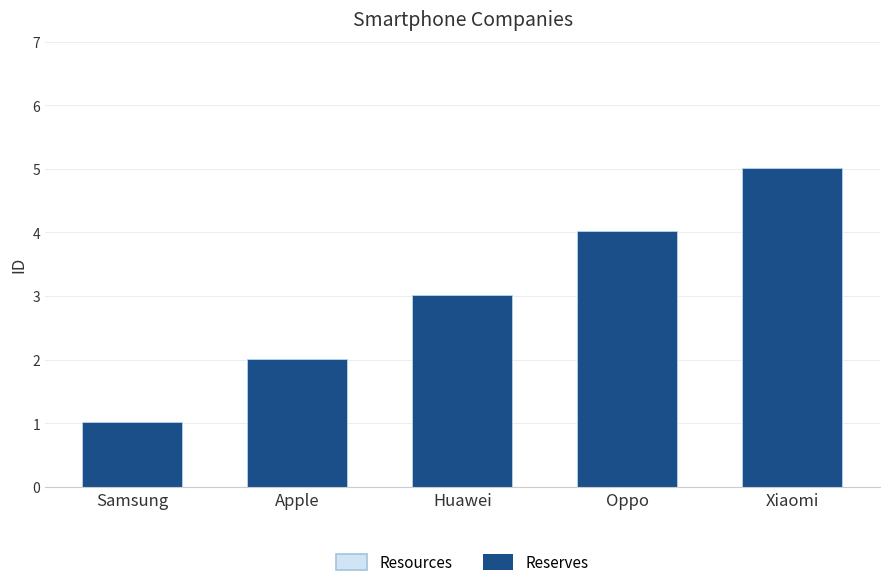

Reading right to left, extract all data points from this chart.

Resources: Xiaomi=5	Oppo=4	Huawei=3	Apple=2	Samsung=1
Reserves: Xiaomi=5	Oppo=4	Huawei=3	Apple=2	Samsung=1